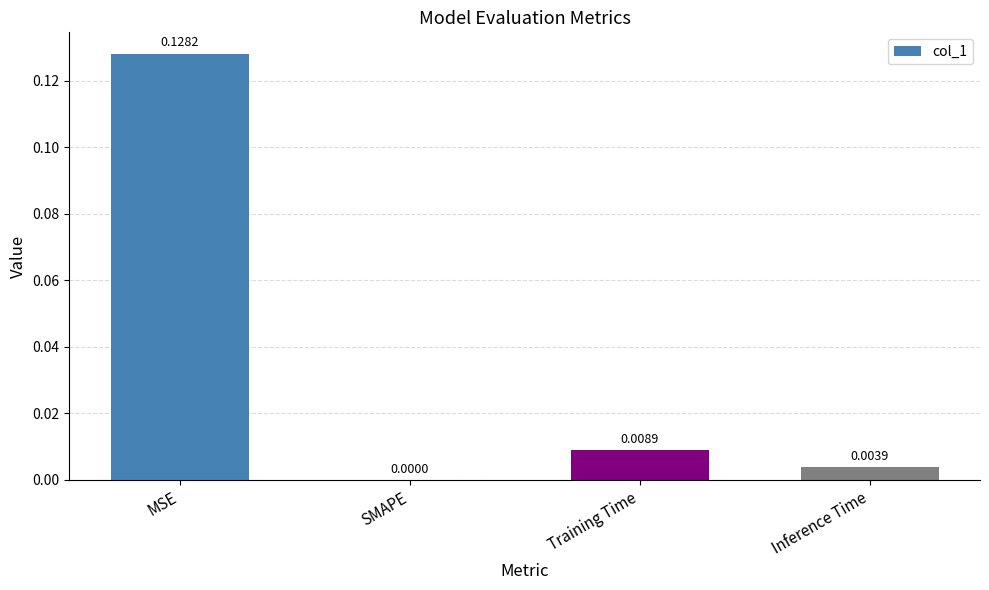

What is the change in value from MSE to Inference Time?

-0.1